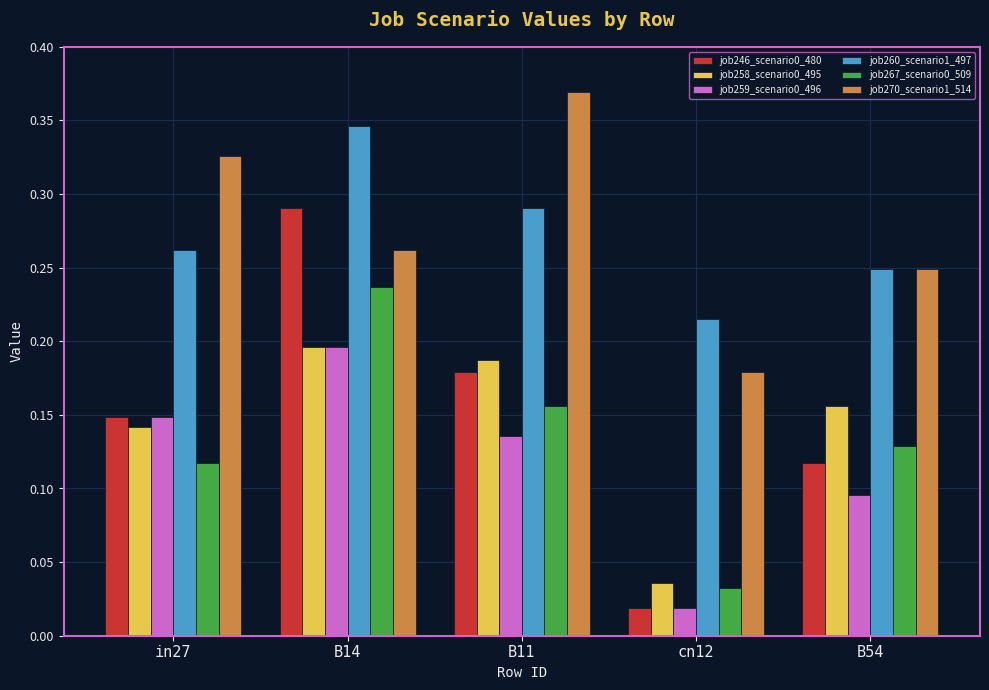

At which label does job260_scenario1_497 reach its peak?

B14